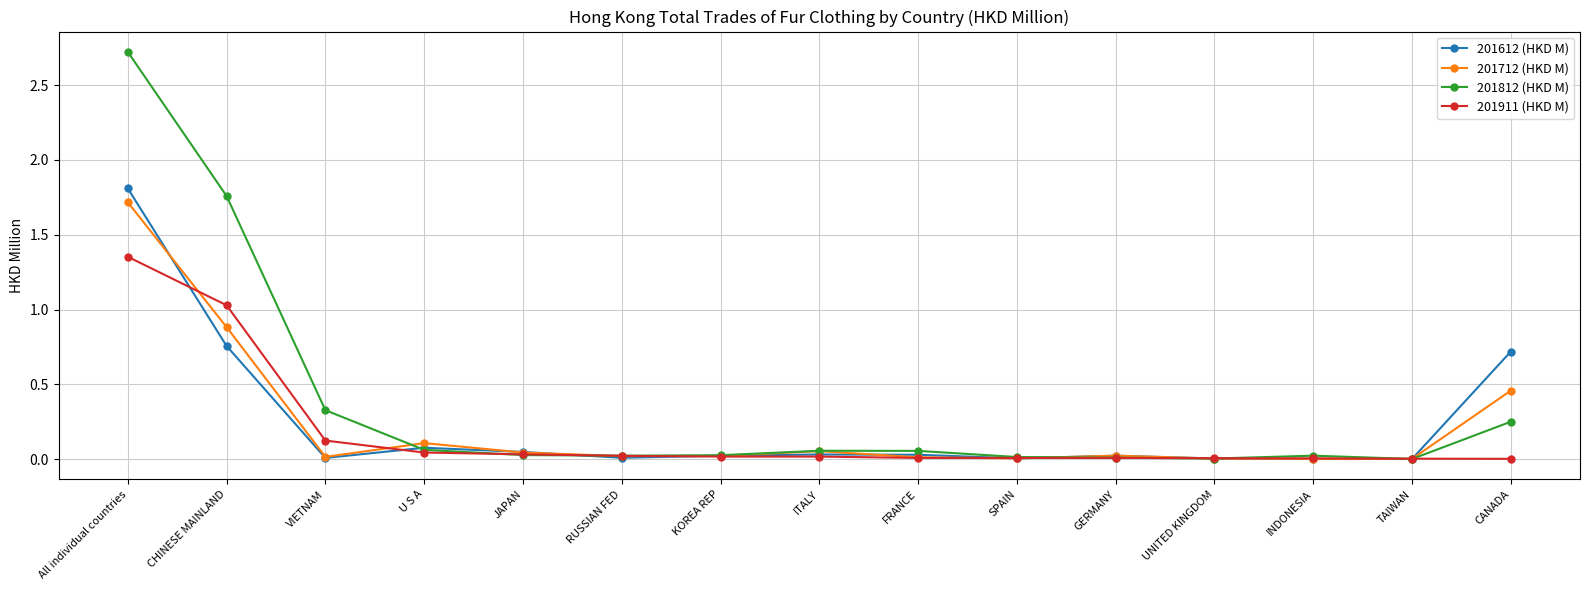

Which series has the largest range (max minus min)?

201812 (HKD M)